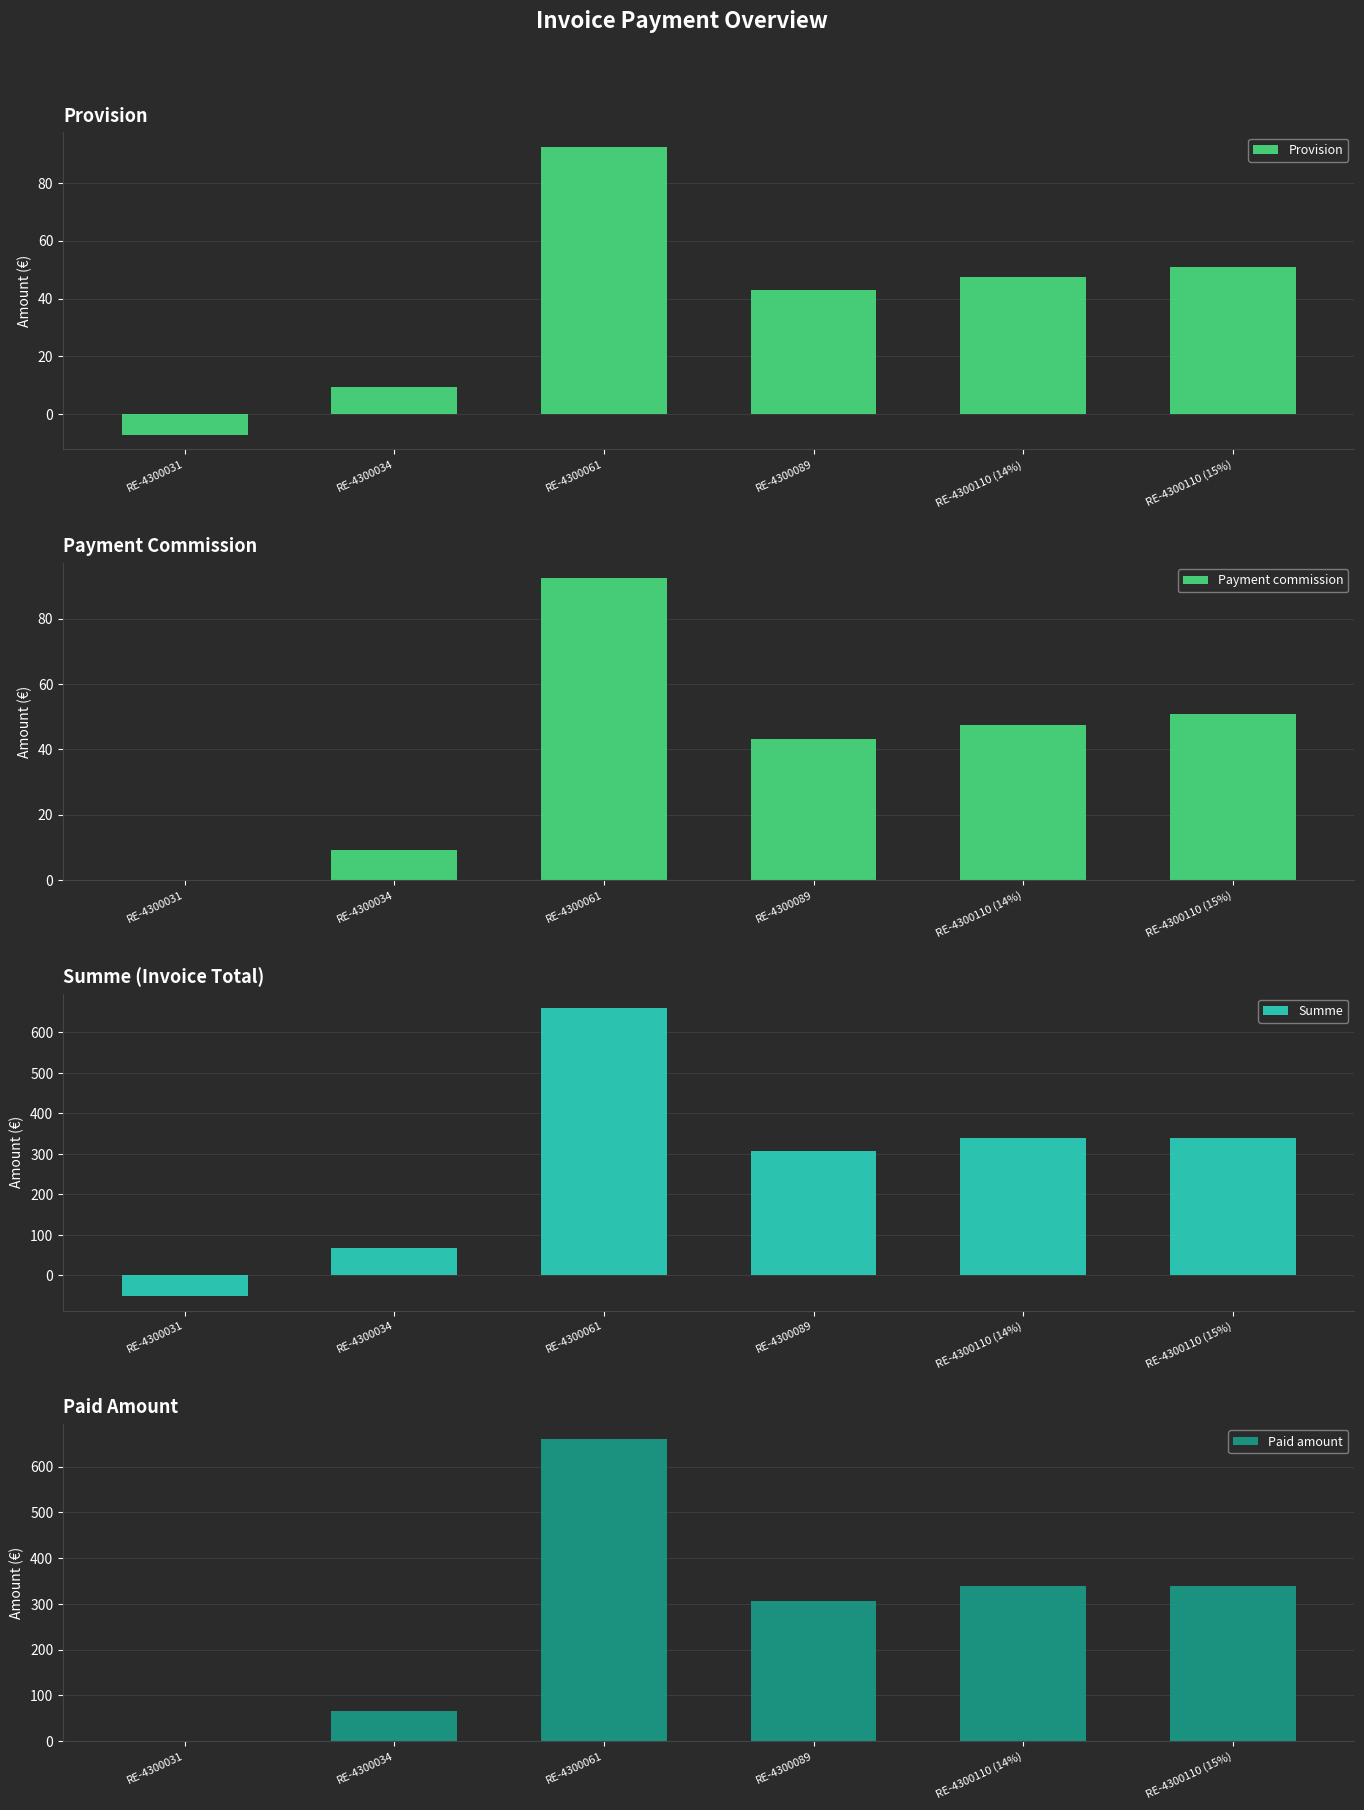

How many groups of bars are there?

6